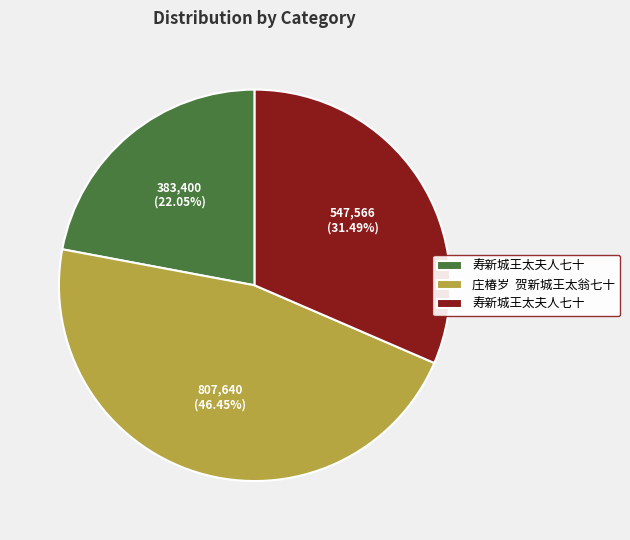

How many slices are in this pie chart?

3